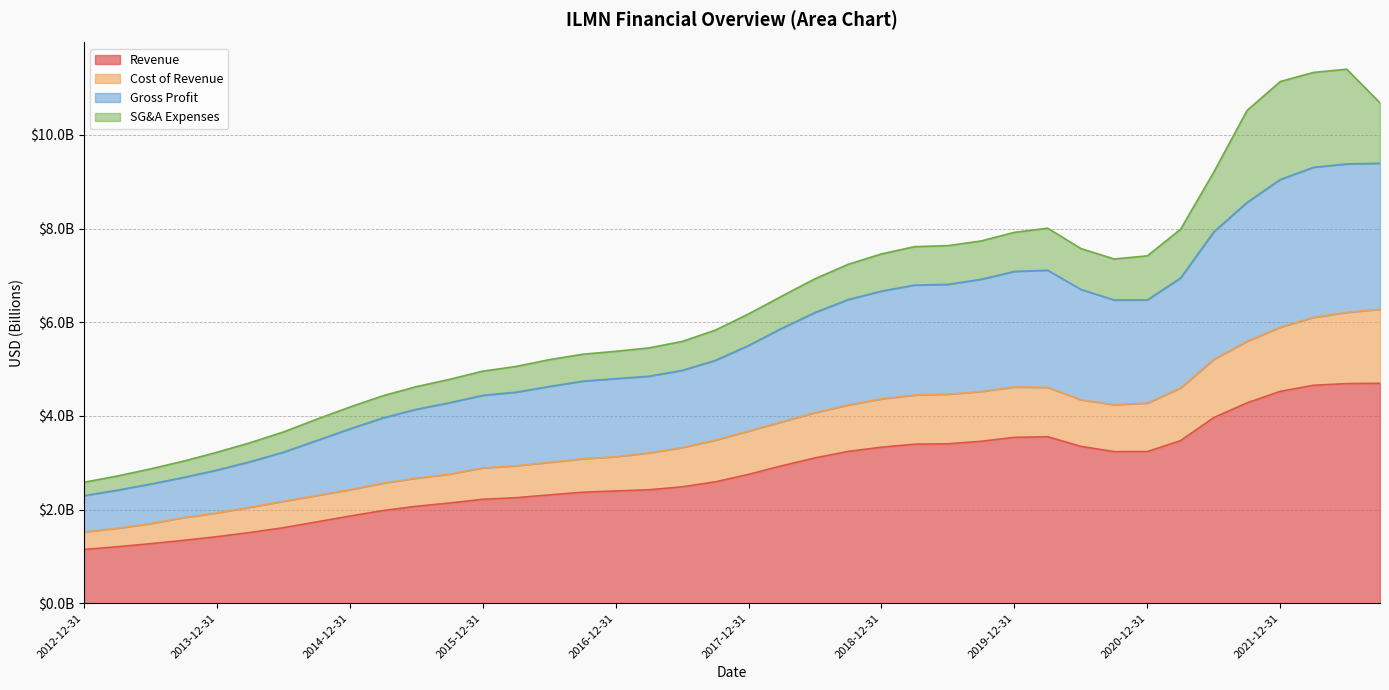

Which category has the highest value in the Cost of Revenue series?

2022-09-30